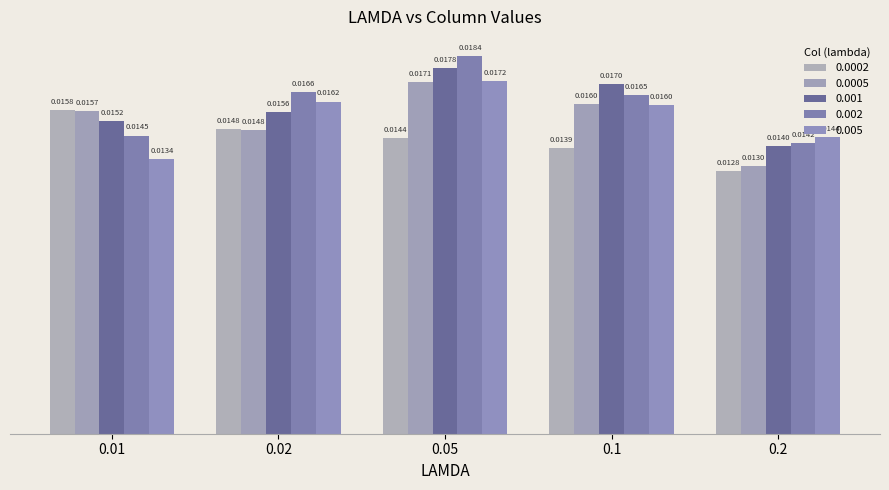

At which category is the sum across all series the highest?

0.05